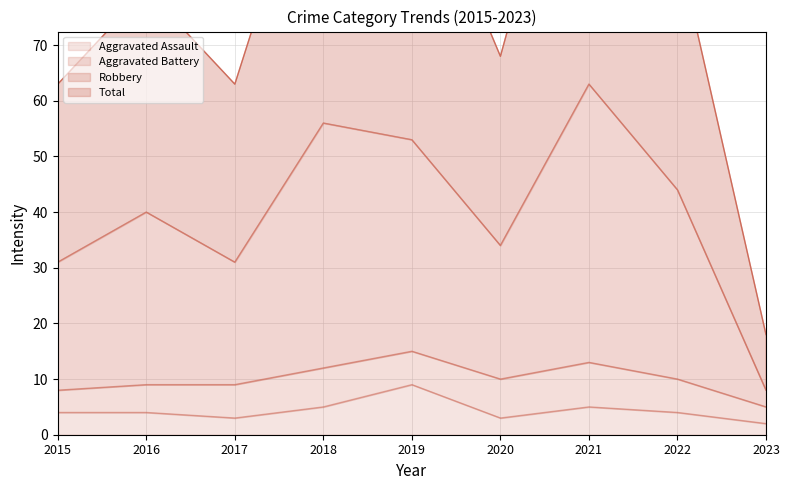

What is the maximum value shown in the chart?

126